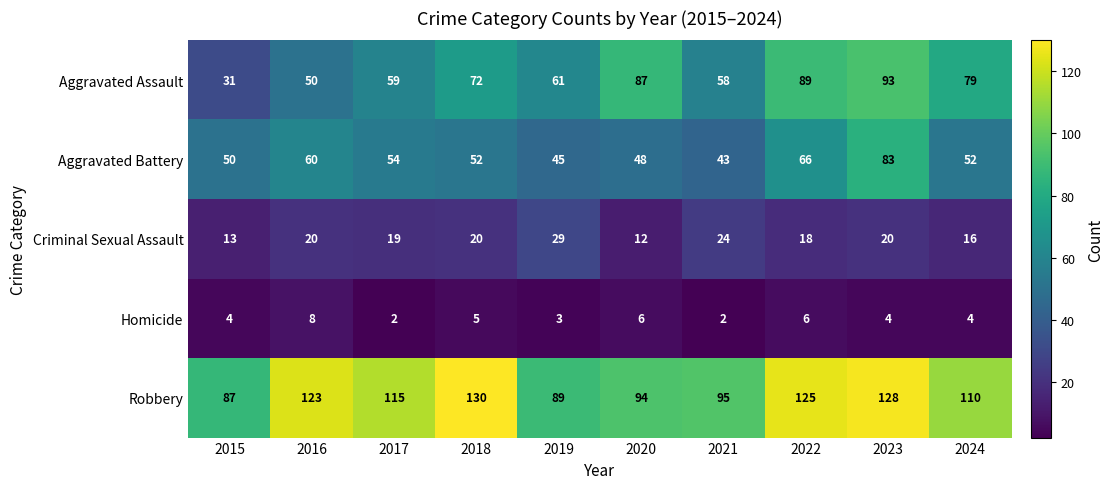

True or false: Criminal Sexual Assault has a value of 8 at 2017.

False